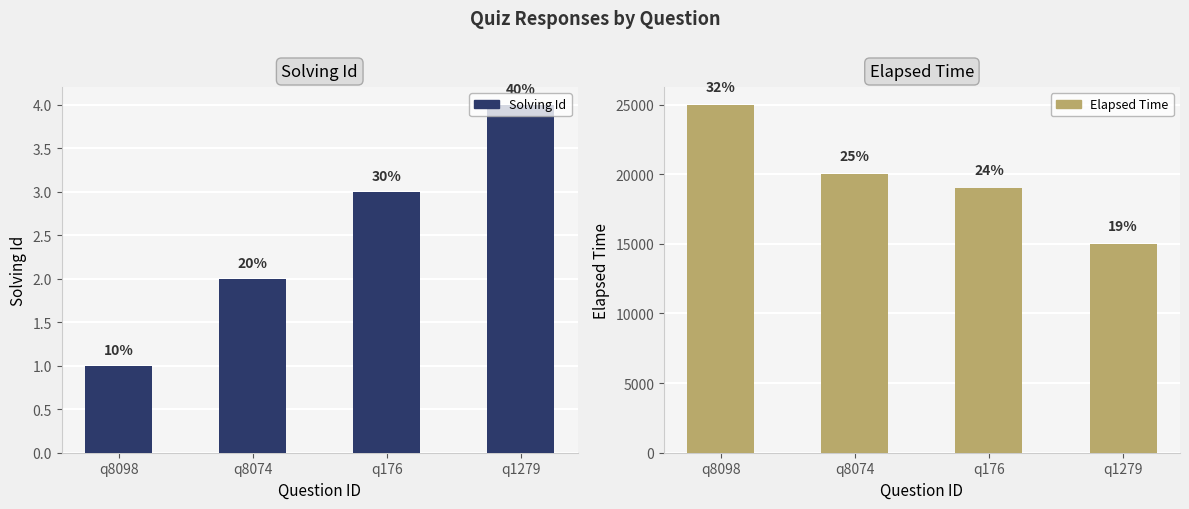

Which category has the highest value across all series?

q8098